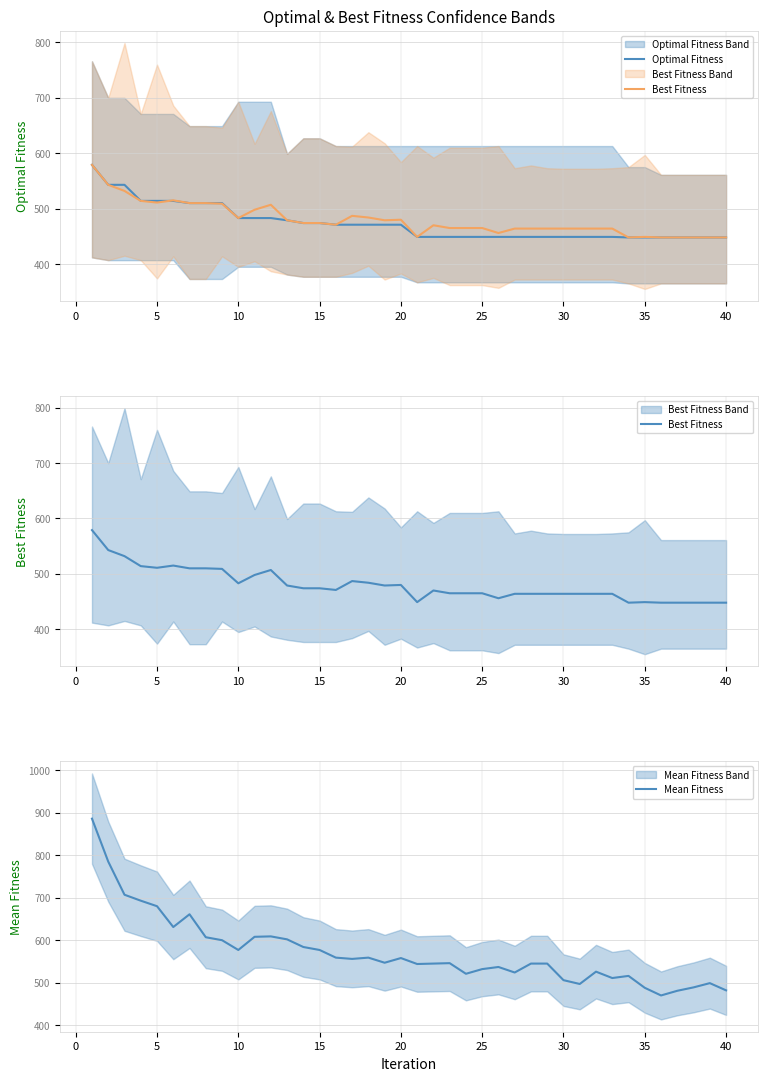

What is the highest value of the Mean Fitness series?

886